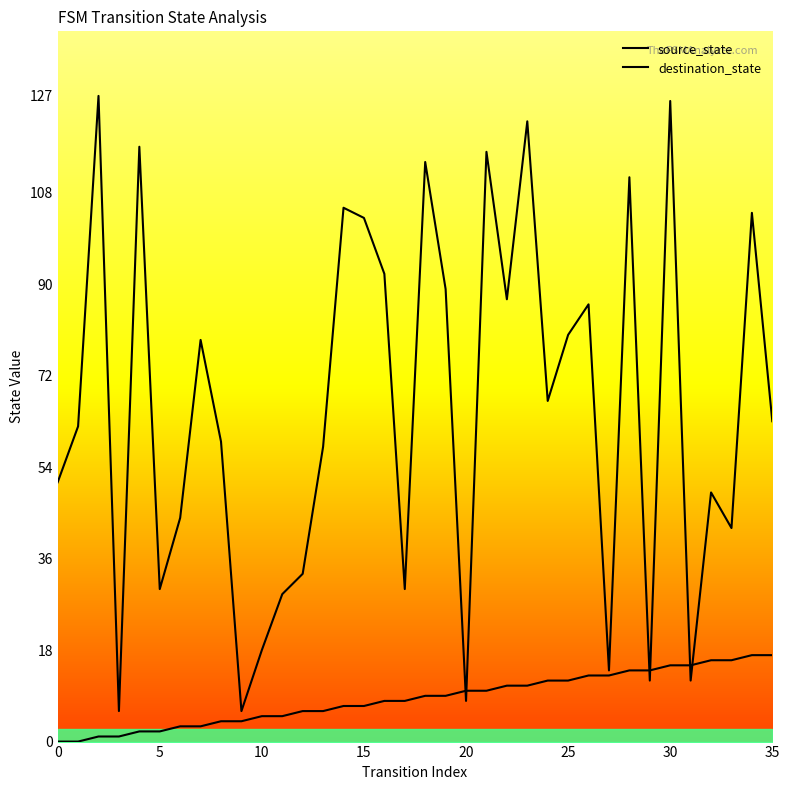

Where does the source_state series first go above 9?

20